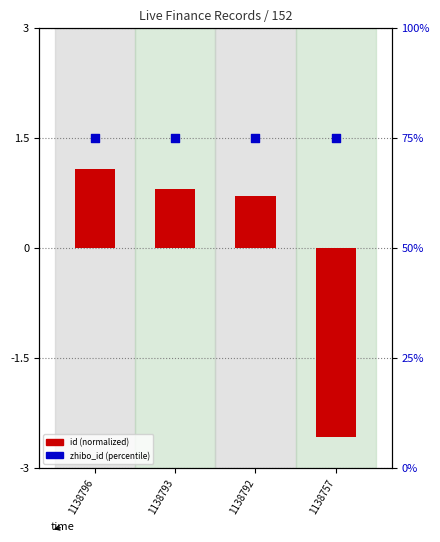

Which series has the widest spread of Y values?

id (normalized)